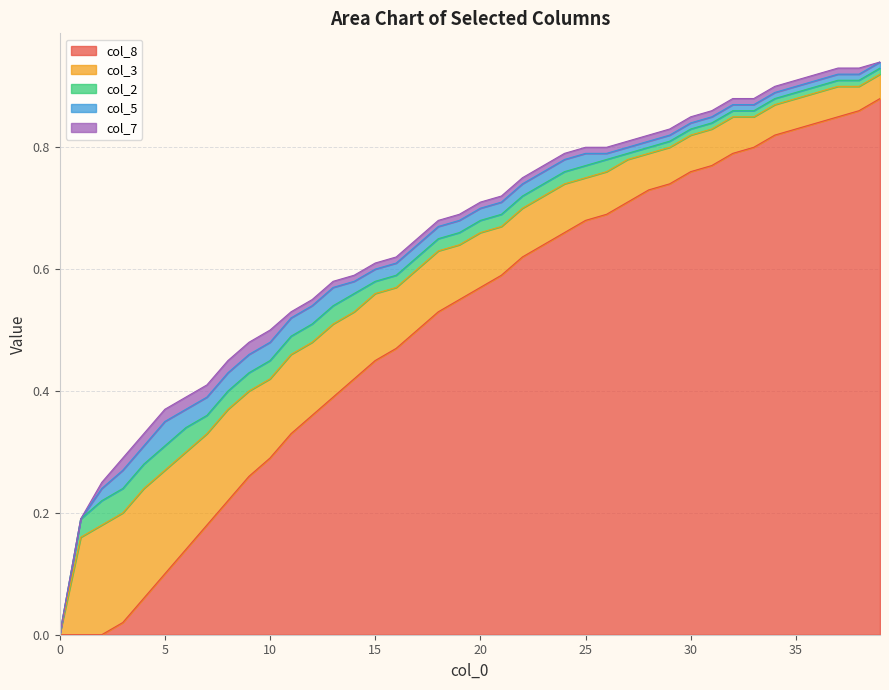

How many col_7 values are between 0 and 1?

40